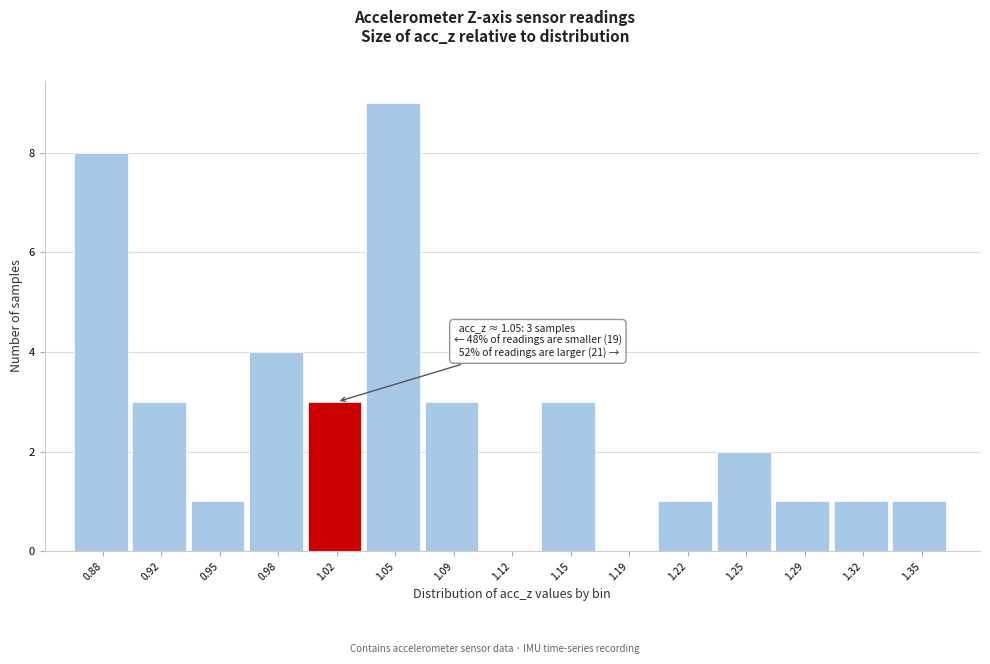

Reading left to right, transcribe all the data shown in this chart.

0.88=8	0.92=3	0.95=1	0.98=4	1.02=3	1.05=9	1.09=3	1.12=0	1.15=3	1.19=0	1.22=1	1.25=2	1.29=1	1.32=1	1.35=1